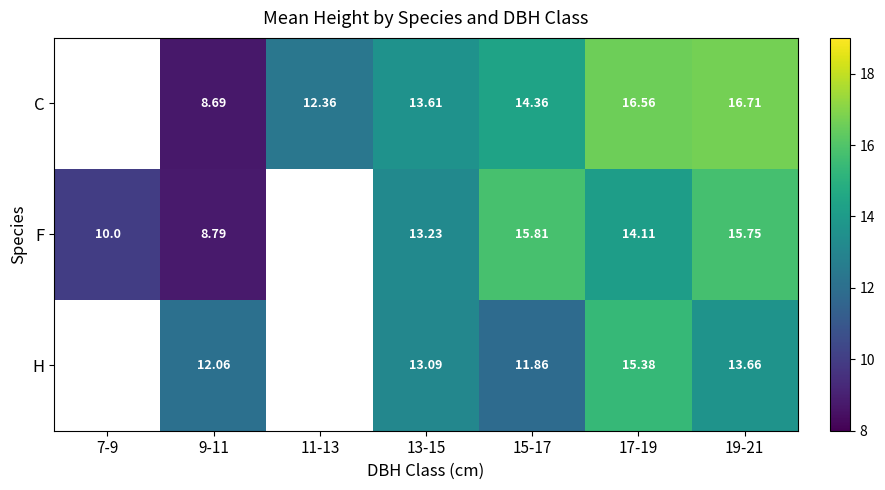

The value of C at 13-15 is 7.6. True or false?

False